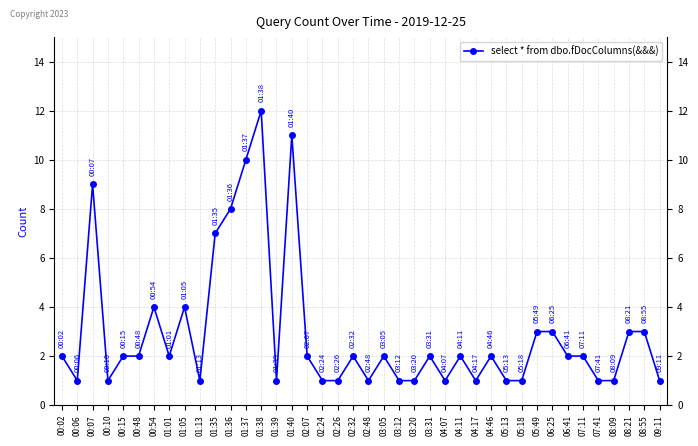

Between 02:48 and 01:40, which is larger?

01:40